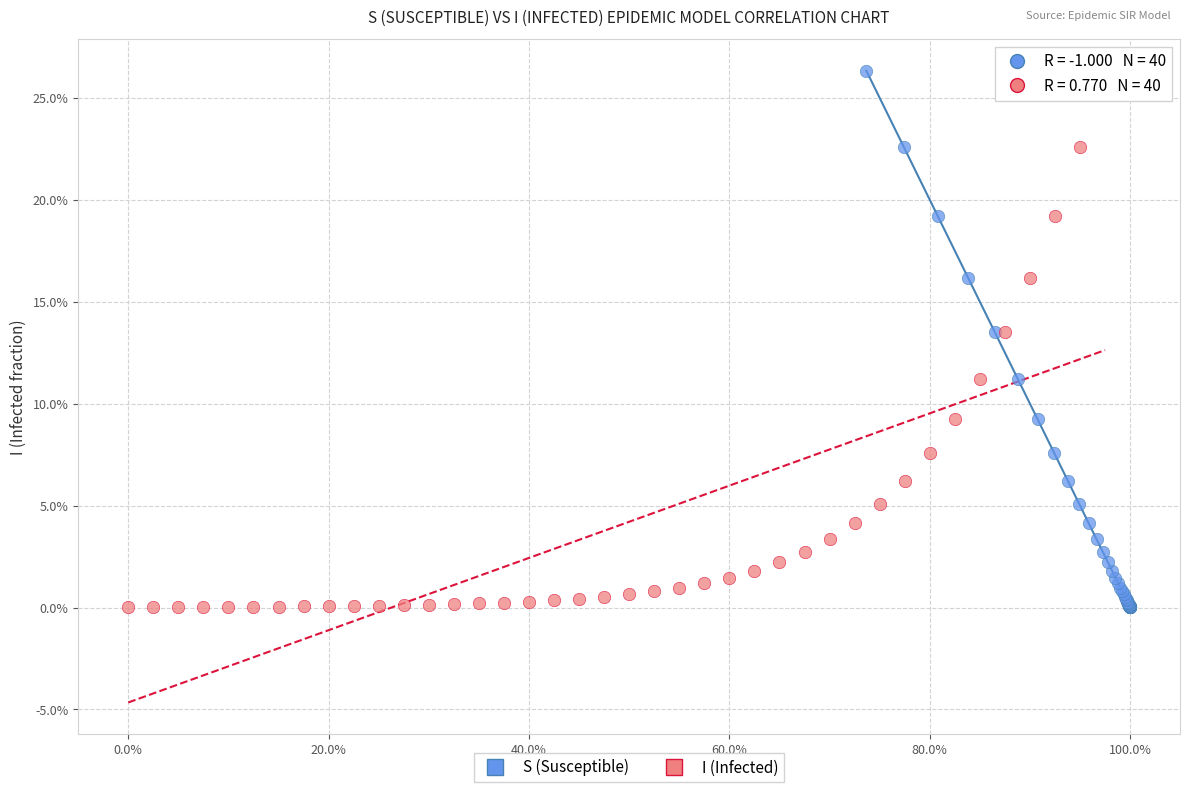

What are all the series names shown in the legend?

S (Susceptible), I (Infected)